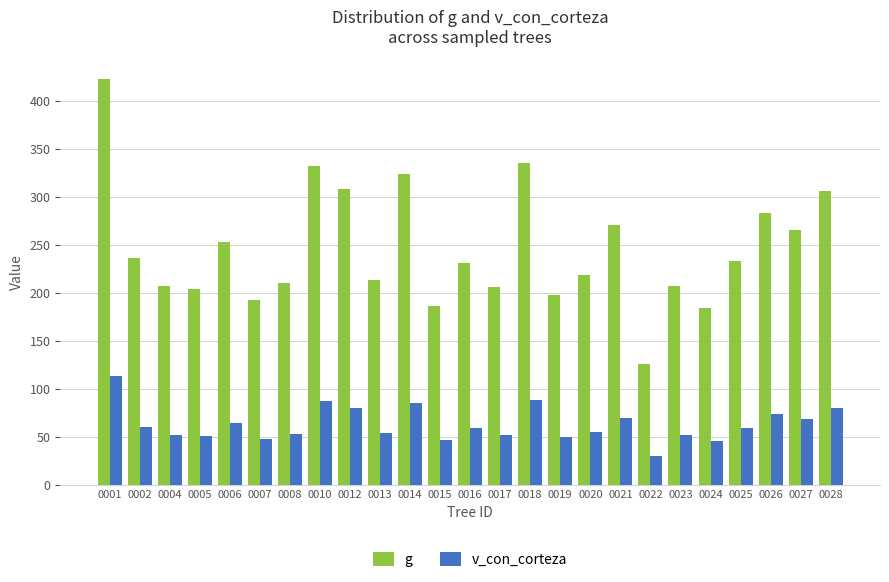

What is the value of the g bar at the 22nd from the left?

233.3